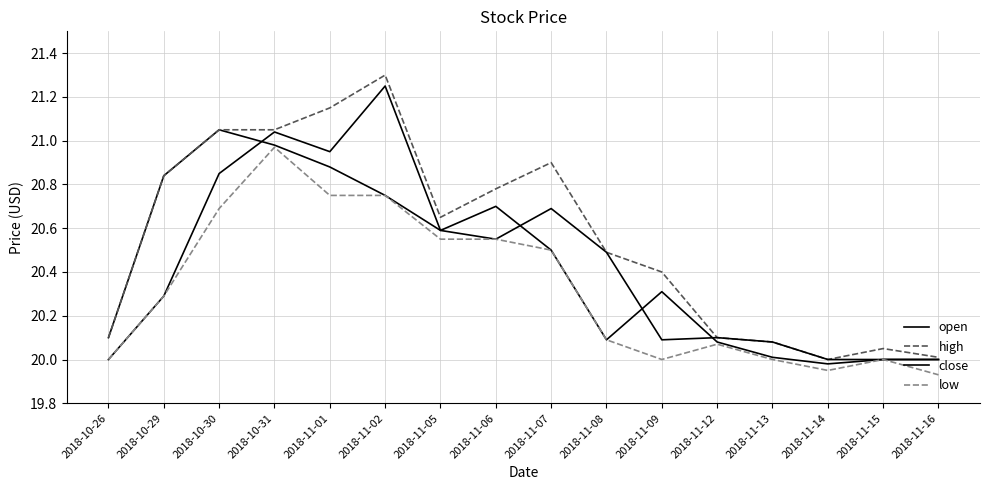

What is the difference between the maximum and minimum values in the open series?

1.1